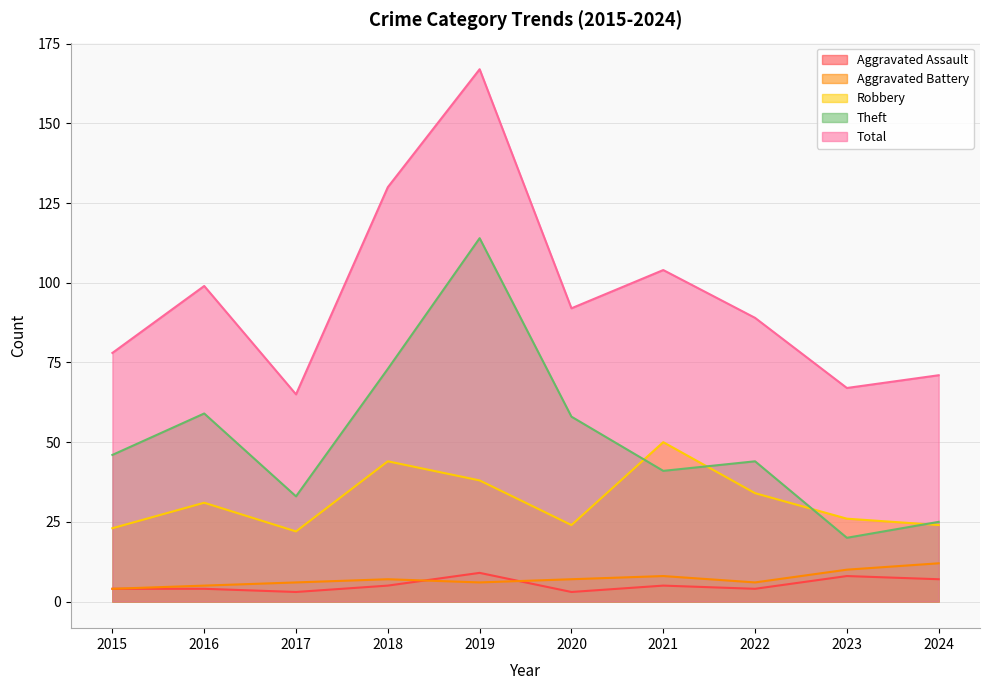

True or false: Aggravated Assault has a value of 5 at 2017.

False